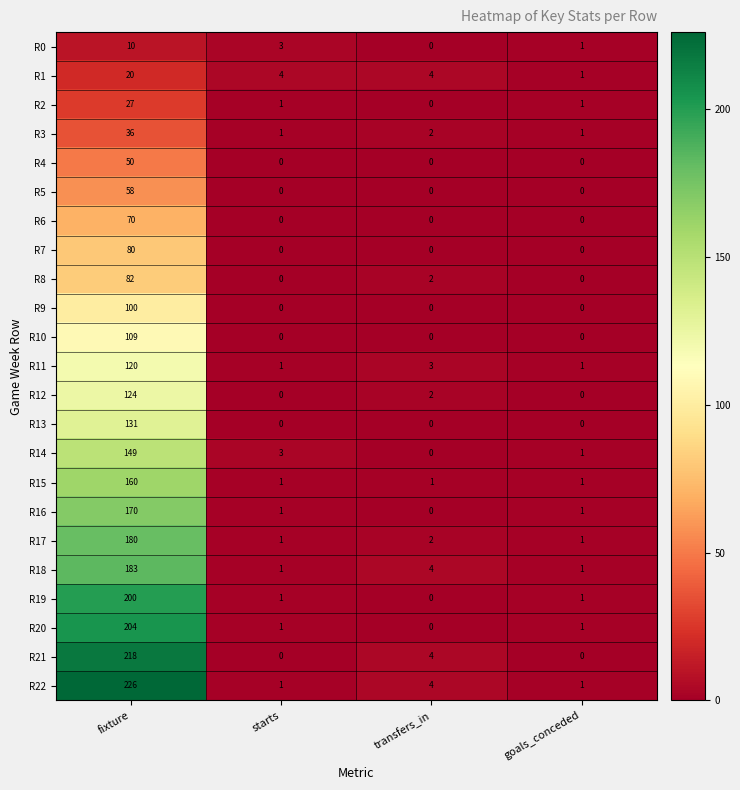

What is the difference between the maximum and minimum values in the R13 series?

131